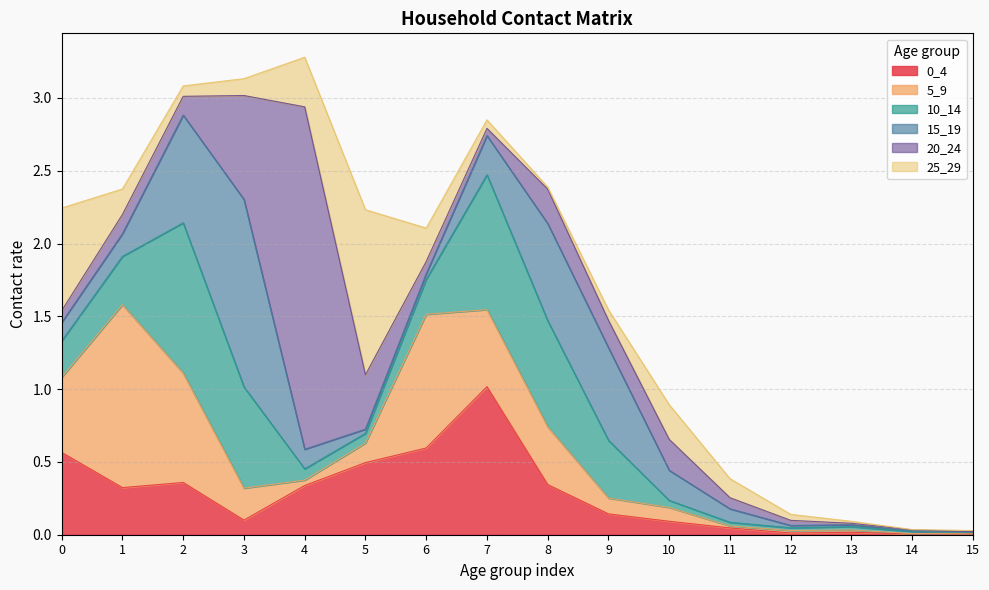

What is the sum of the 20_24 values at 4 and 7?

2.4